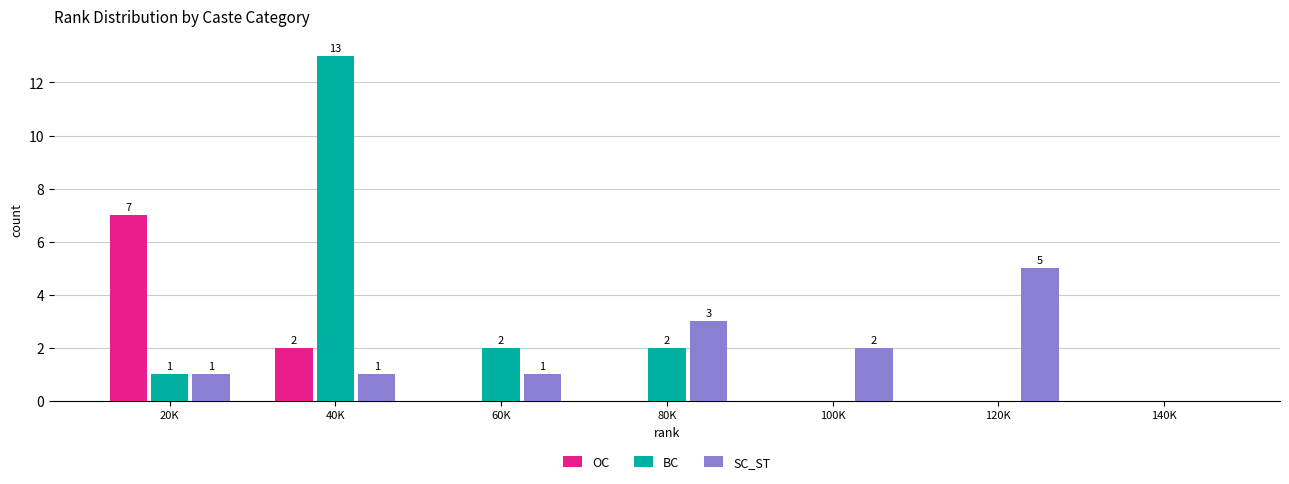

Reading right to left, extract all data points from this chart.

OC: 140K=0	120K=0	100K=0	80K=0	60K=0	40K=2	20K=7
BC: 140K=0	120K=0	100K=0	80K=2	60K=2	40K=13	20K=1
SC_ST: 140K=0	120K=5	100K=2	80K=3	60K=1	40K=1	20K=1